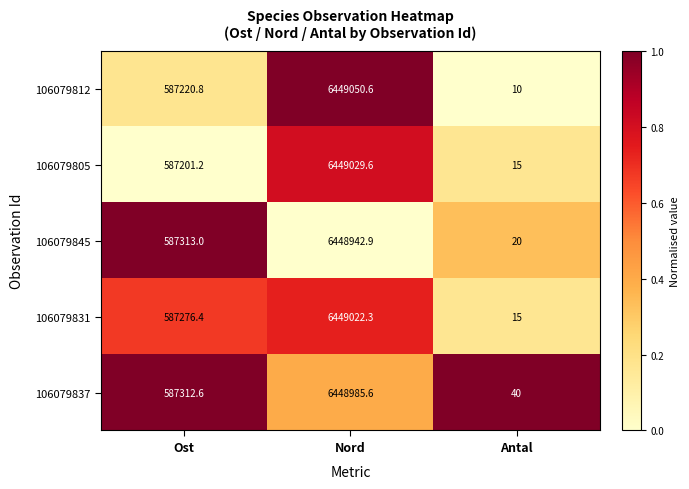

Is the value of 106079805 at Antal greater than the value of 106079845 at Ost?

No